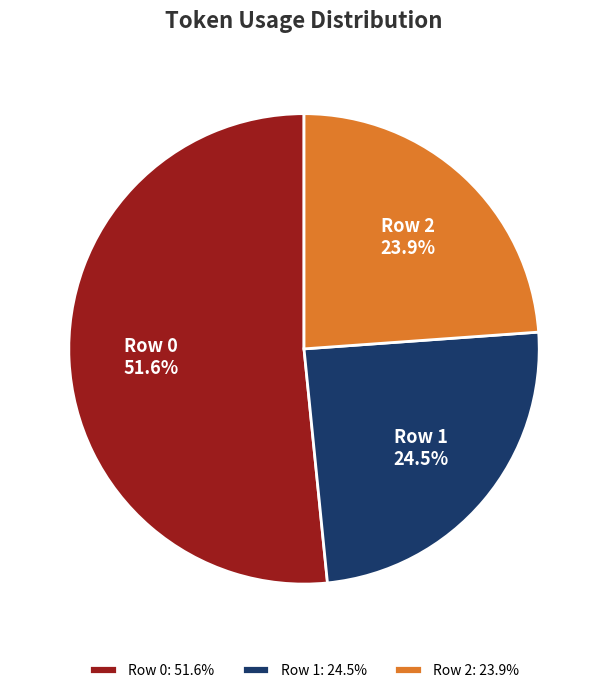

Combined, do Row 0 and Row 1 account for over 50%?

Yes